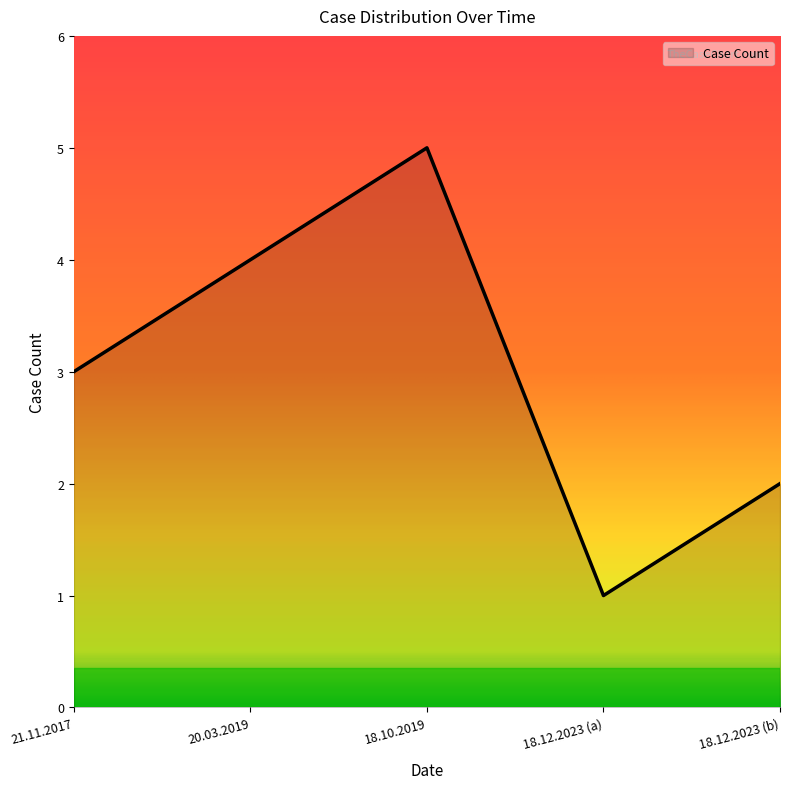

What is the sum of all values?

15